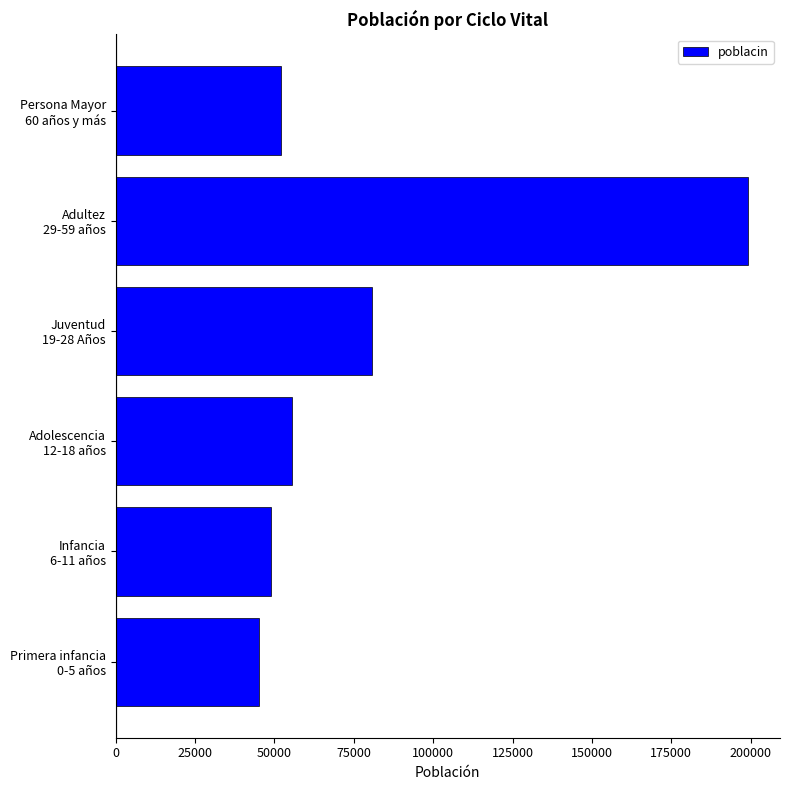

What is the minimum value shown in the chart?

45024